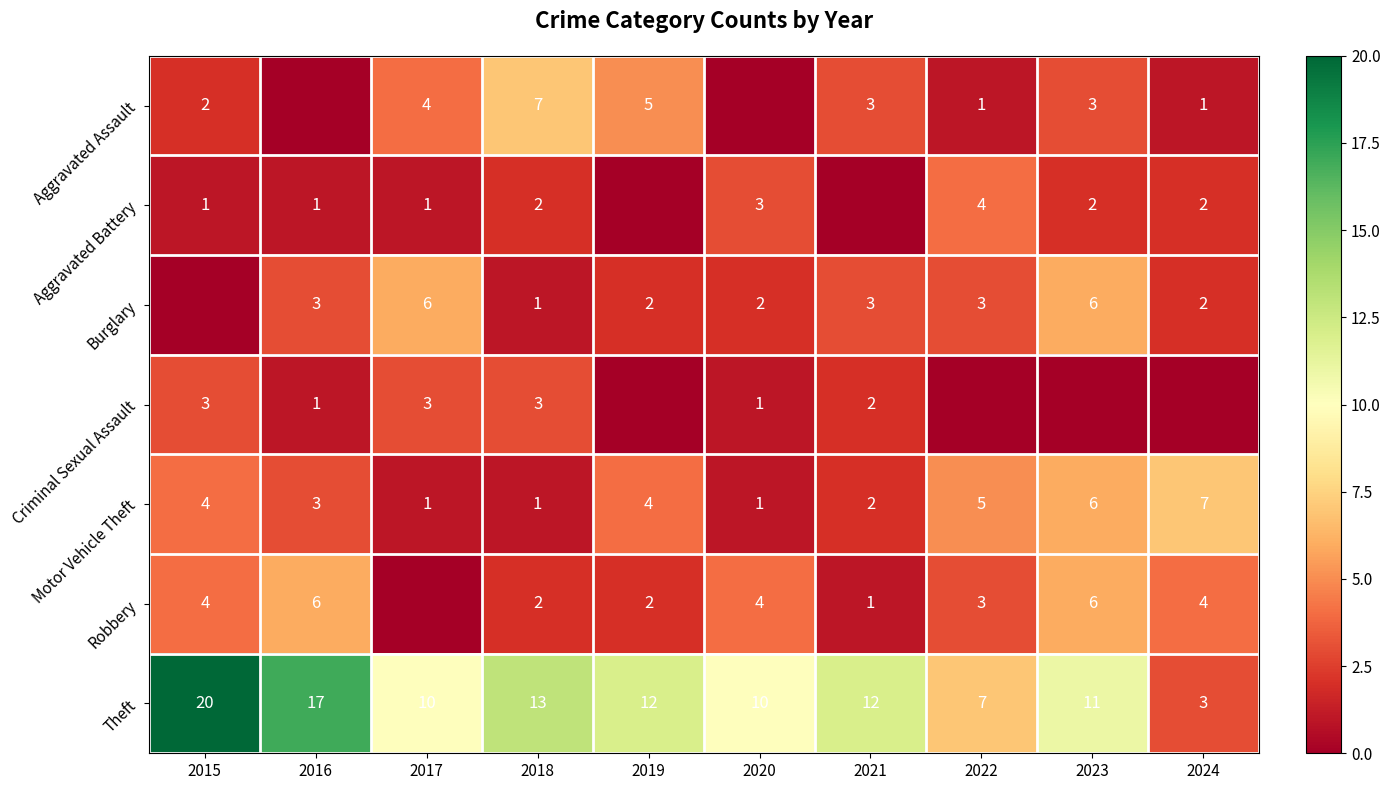

True or false: Robbery has a value of 6 at 2023.

True